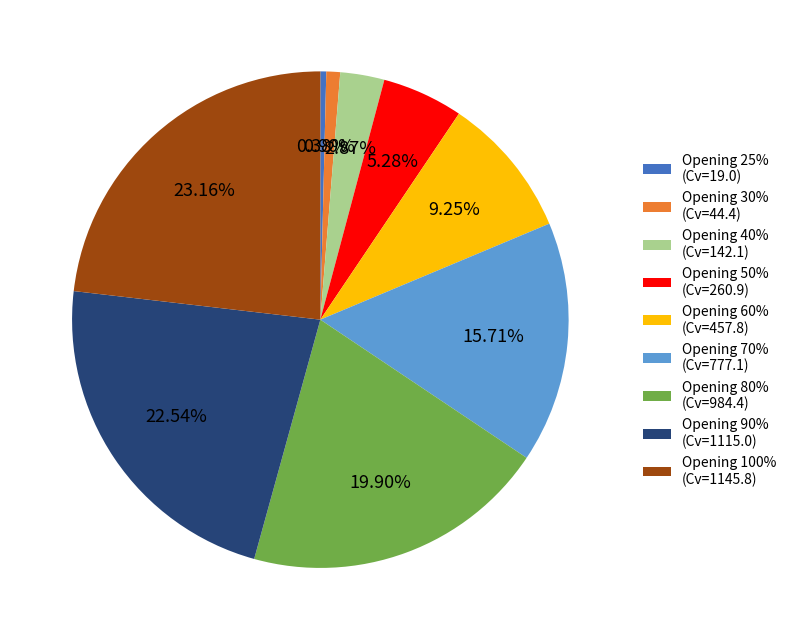

Is Opening 80% (Cv=984.4) the majority of the pie?

No